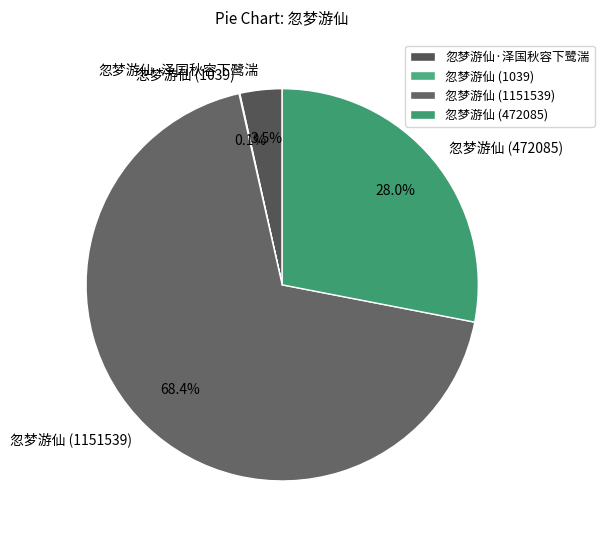

Which category has the biggest portion of the pie?

忽梦游仙 (1151539)